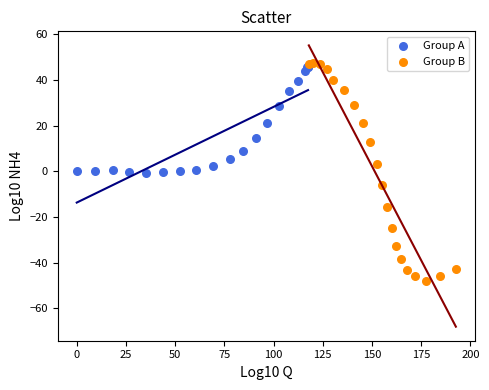

Which series reaches the minimum Y coordinate?

Group B